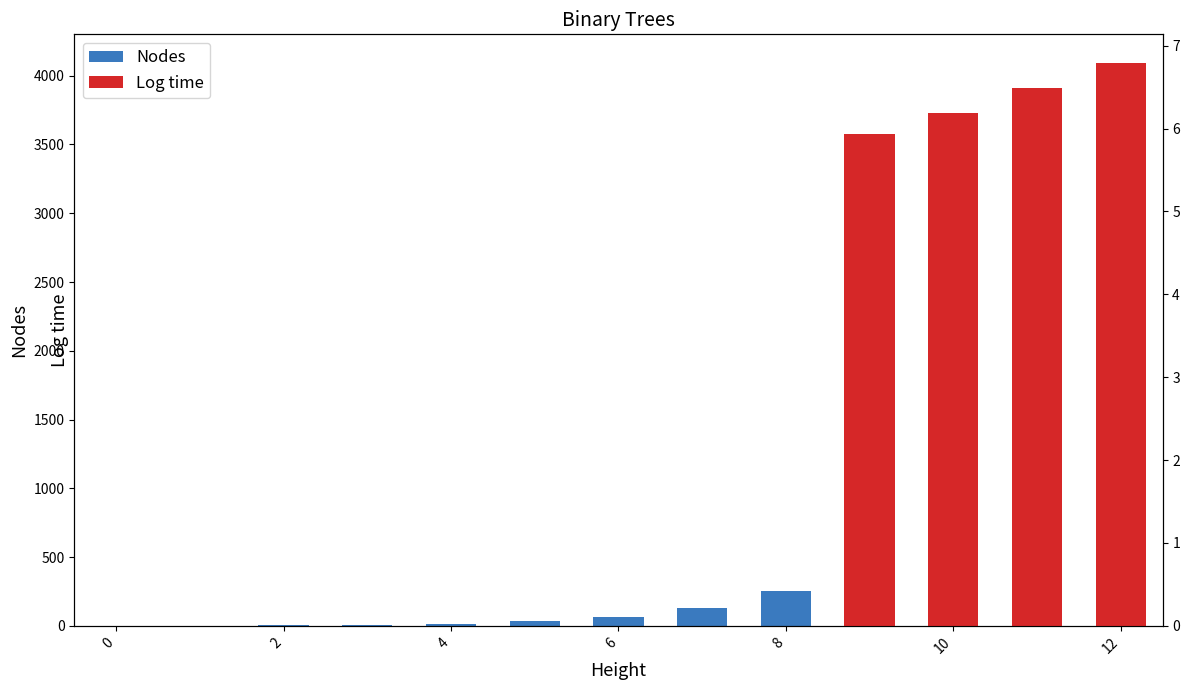

Does the chart contain any negative values?

No